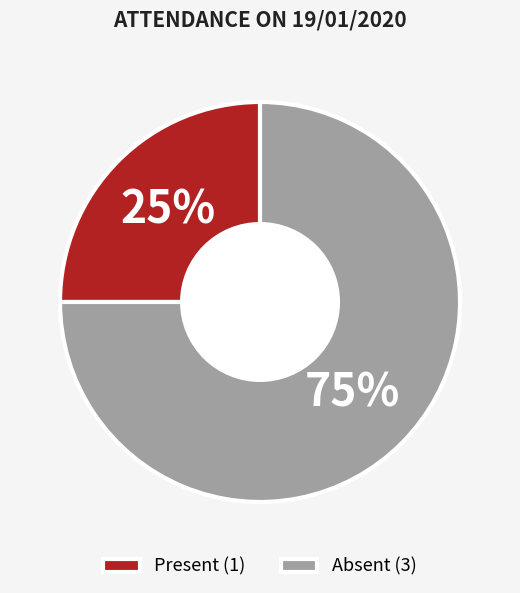

Is there any slice that represents more than half of the pie?

Yes